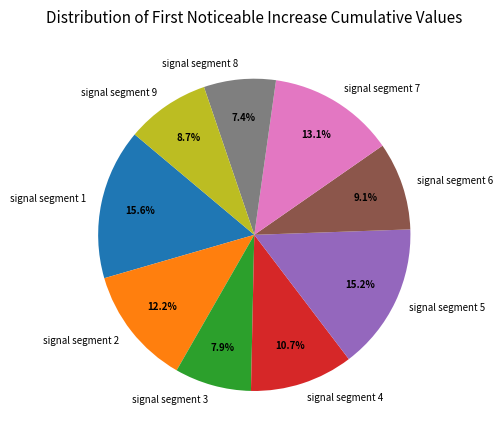

Between signal segment 6 and signal segment 3, which is larger?

signal segment 6